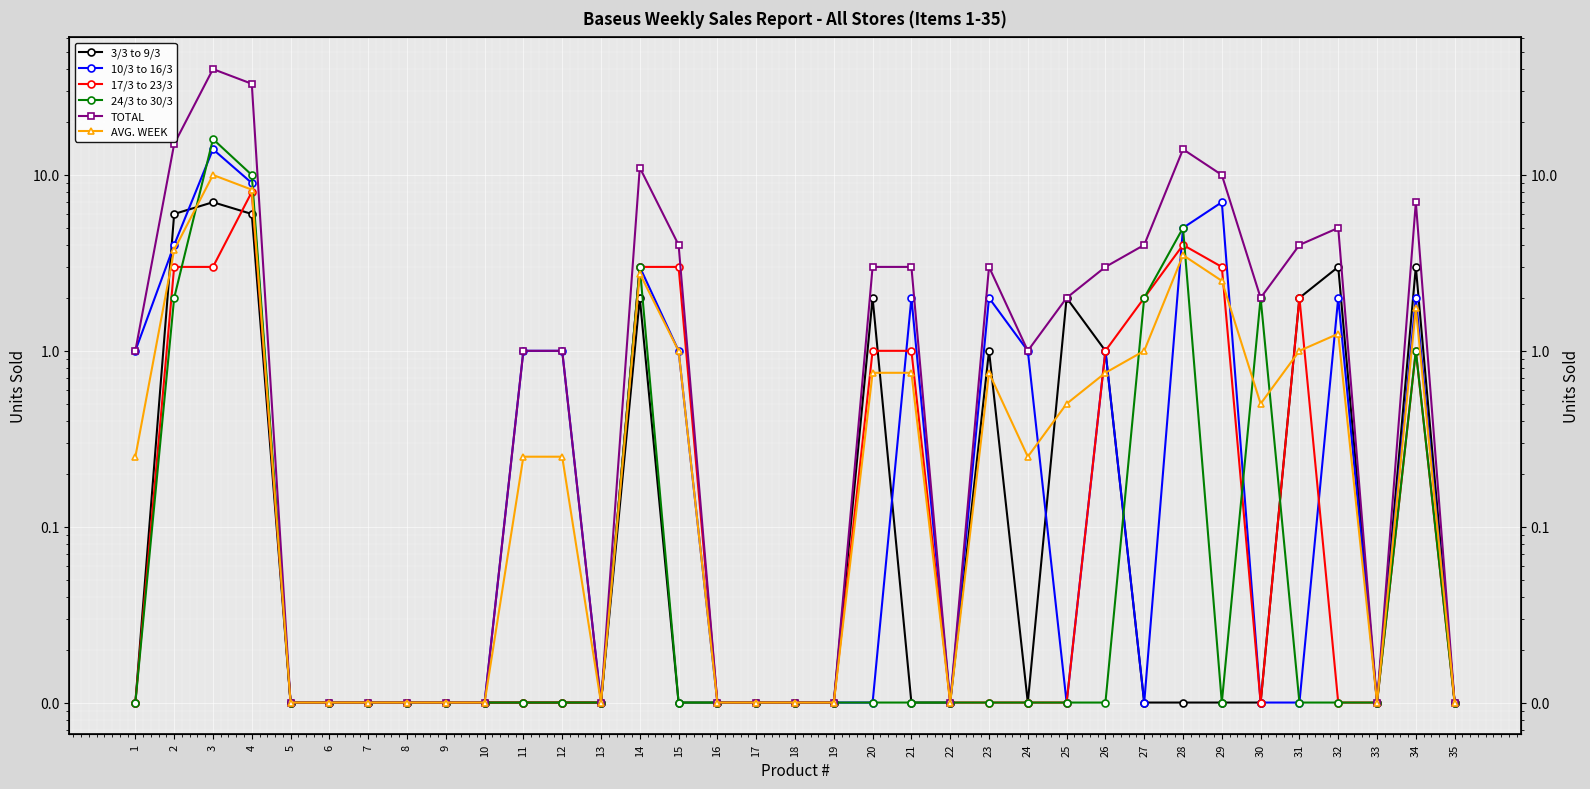

Is it true that 24/3 to 30/3 equals 2.0 at 27?

True